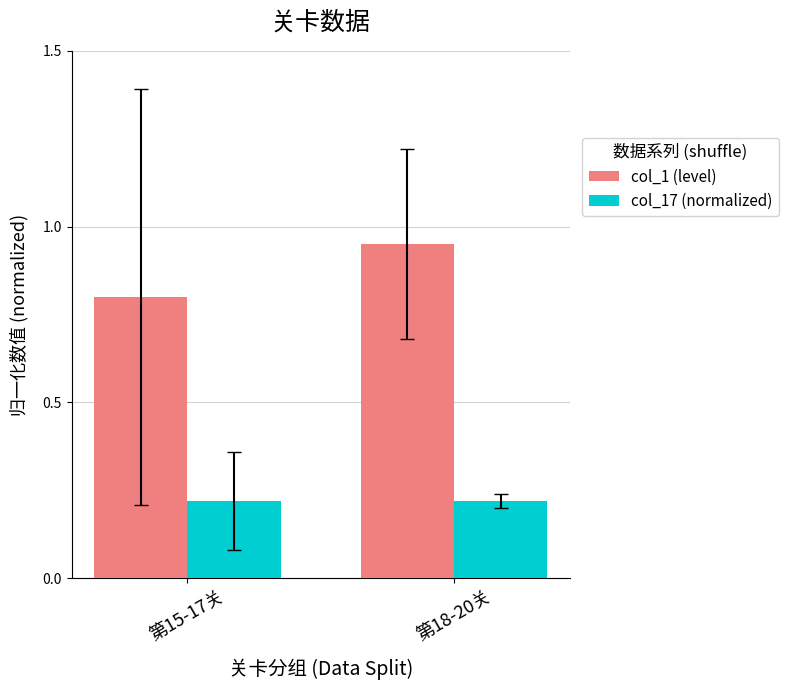

What is the sum of all col_1 (level) values?

1.8